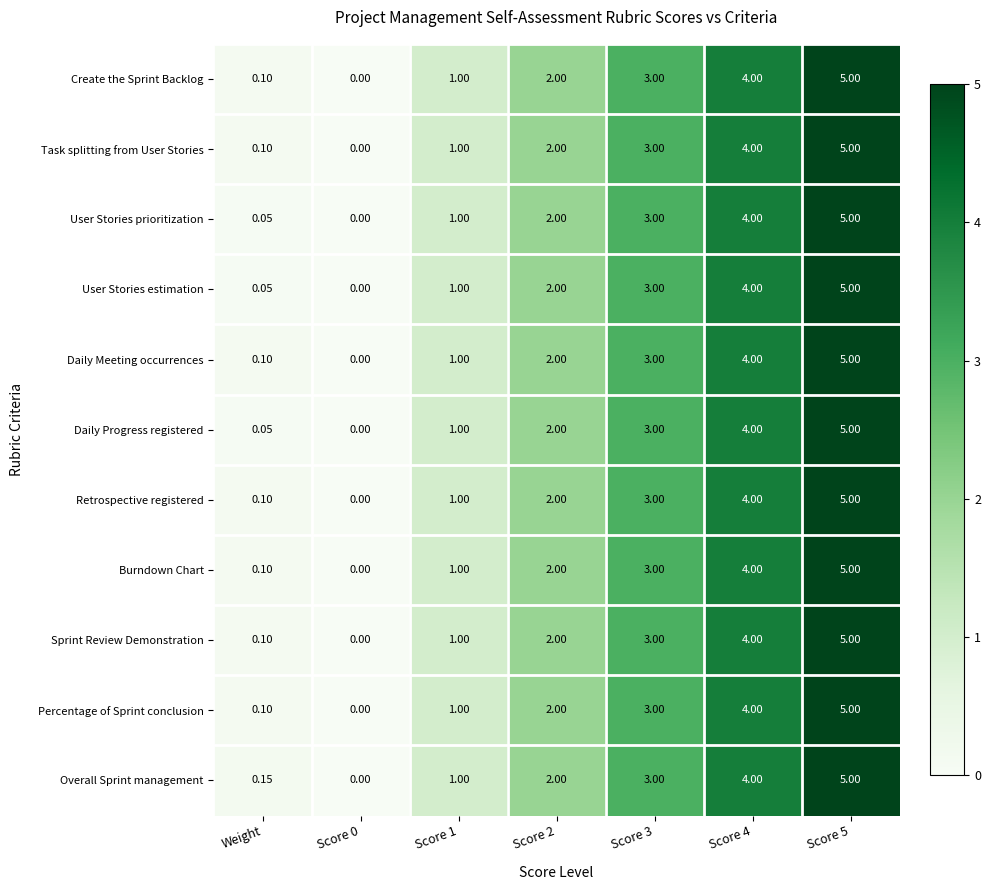

Is the value of User Stories estimation at Score 4 greater than the value of Daily Meeting occurrences at Score 3?

Yes